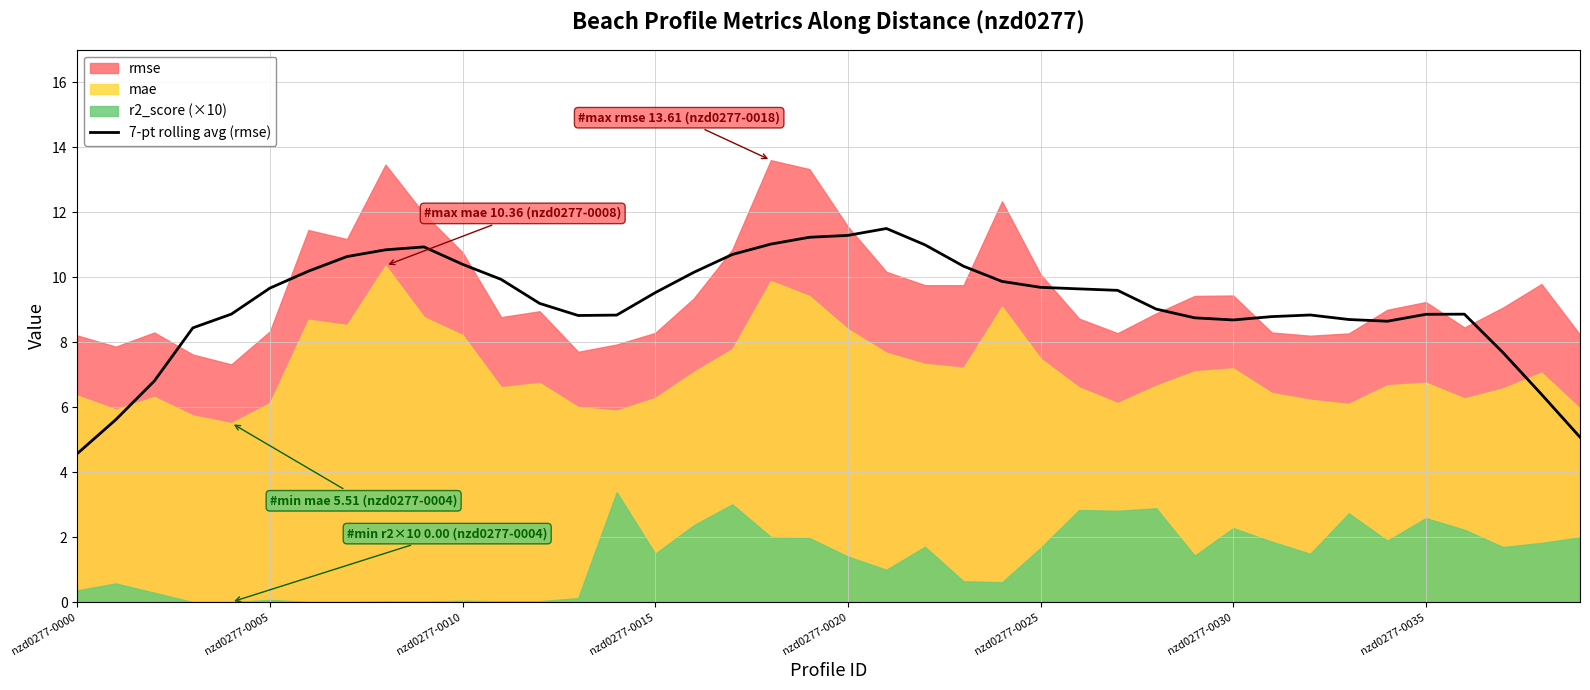

Is it true that 7-pt rolling avg (rmse) equals 12.0 at nzd0277-0030?

False